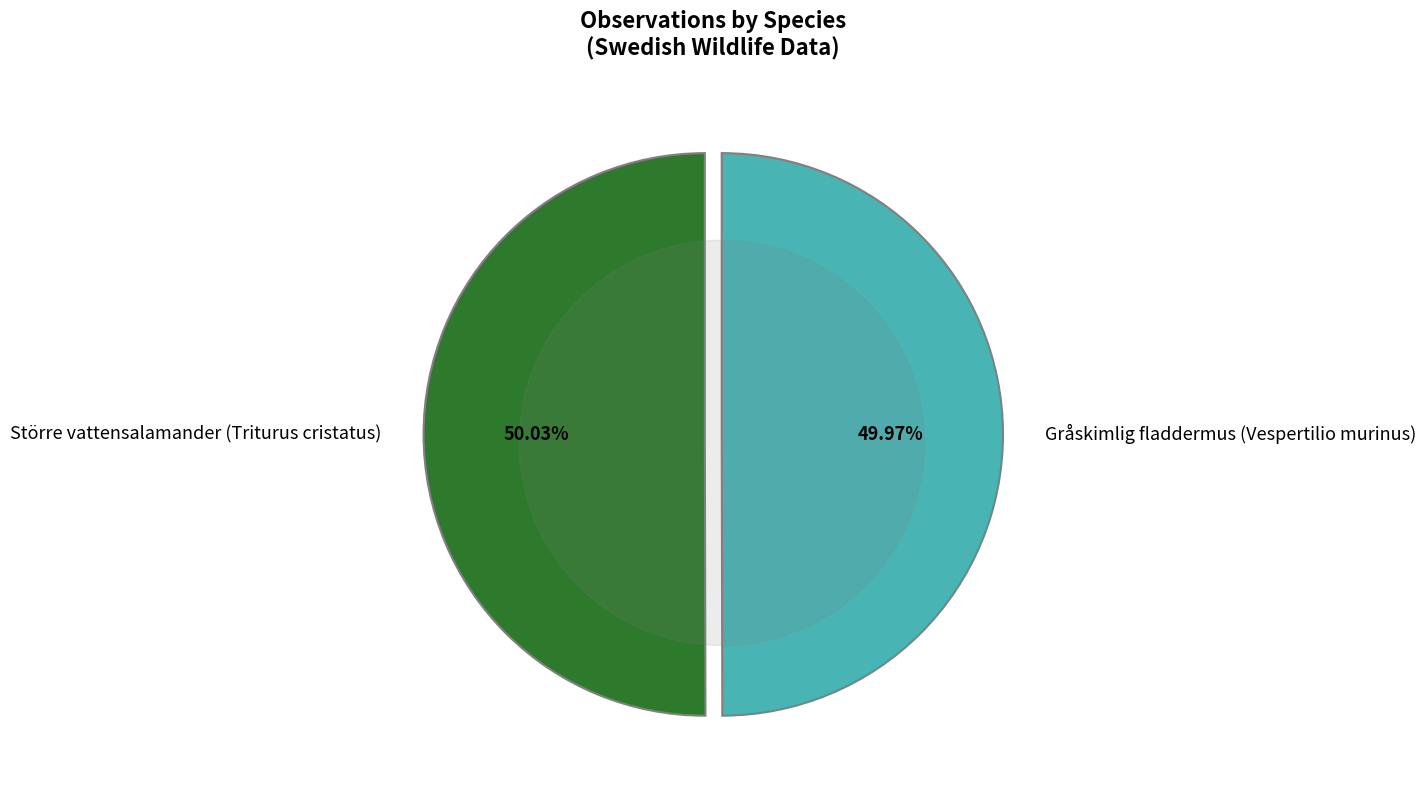

To the nearest percent, what portion does Större vattensalamander (Triturus cristatus) represent?

50%